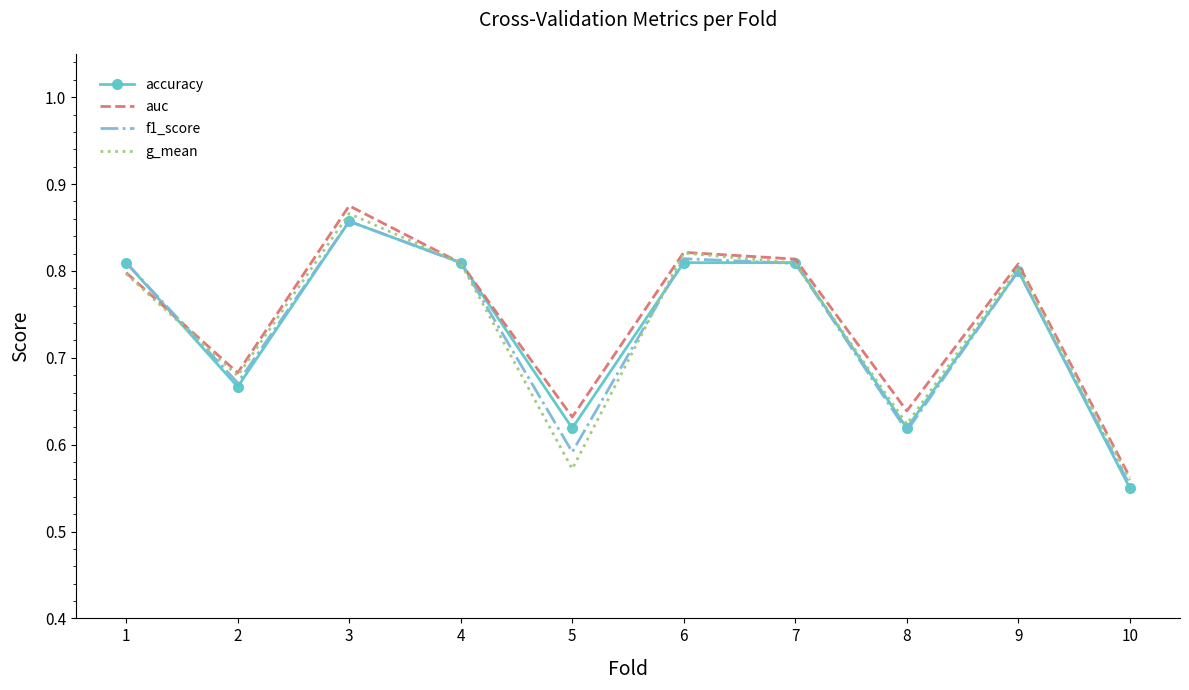

Which series changed the most between 2 and 6?

f1_score